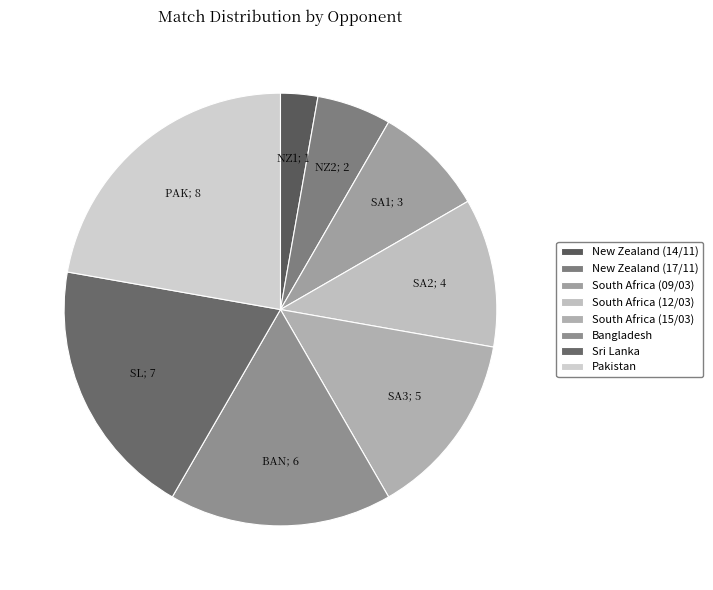

Is the sum of Pakistan and Sri Lanka greater than half?

No